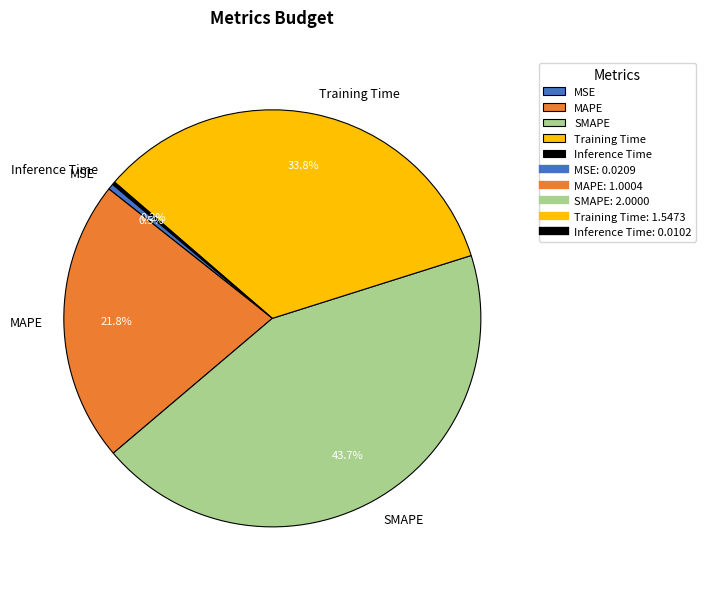

What is the largest slice in the pie chart?

SMAPE